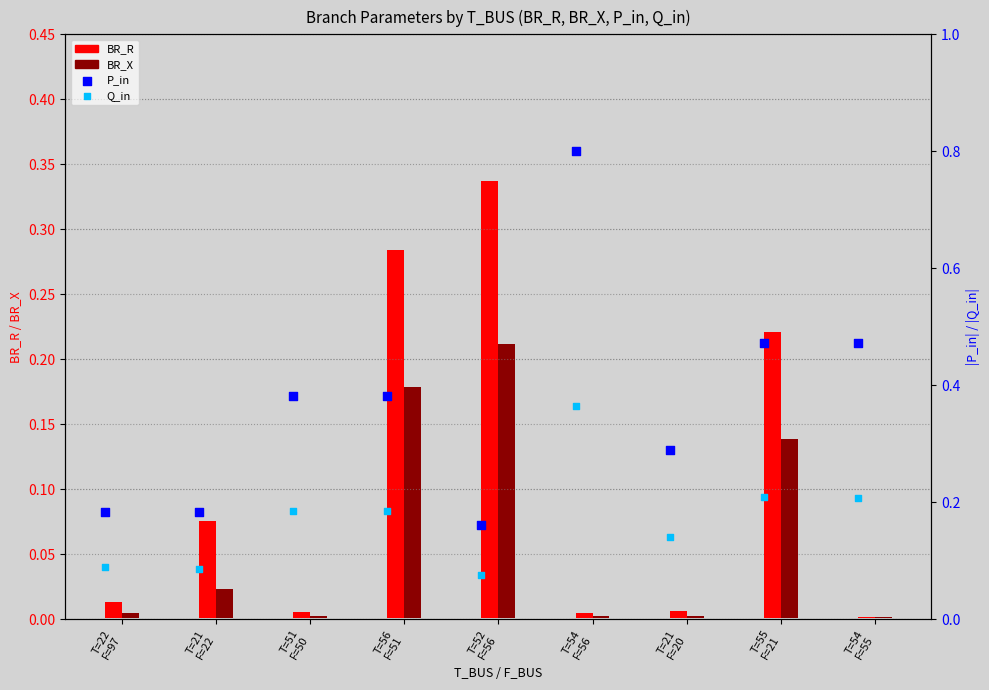

What is the total value across all series at T=21
F=22?

0.4